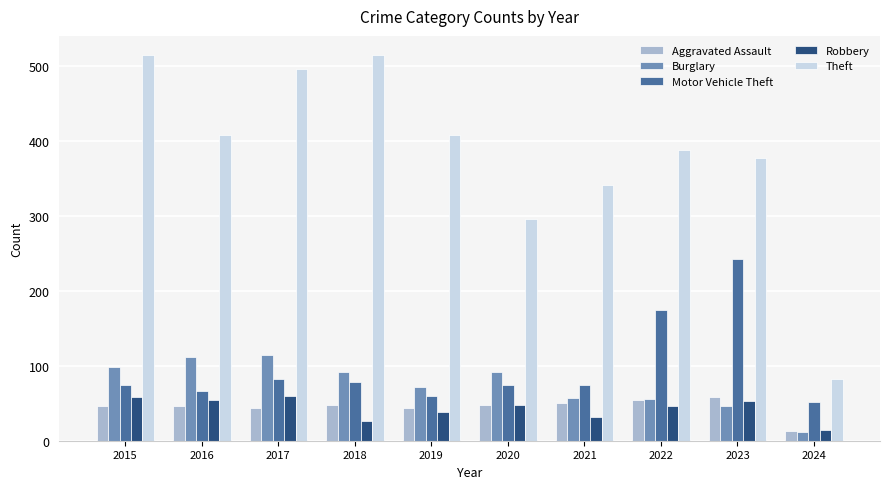

What is the average value of the Aggravated Assault series?

45